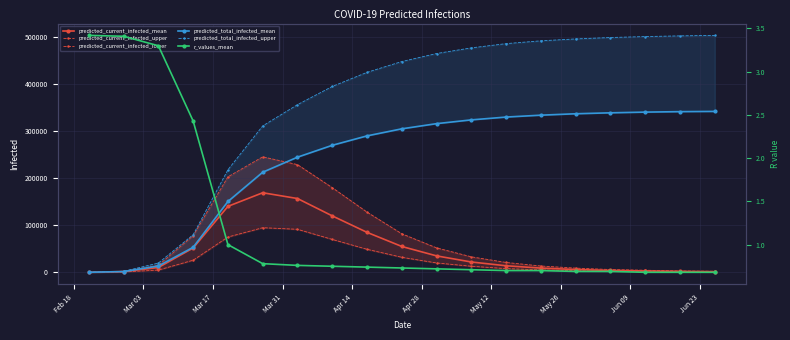

True or false: predicted_total_infected_mean and predicted_total_infected_upper cross at least once.

False